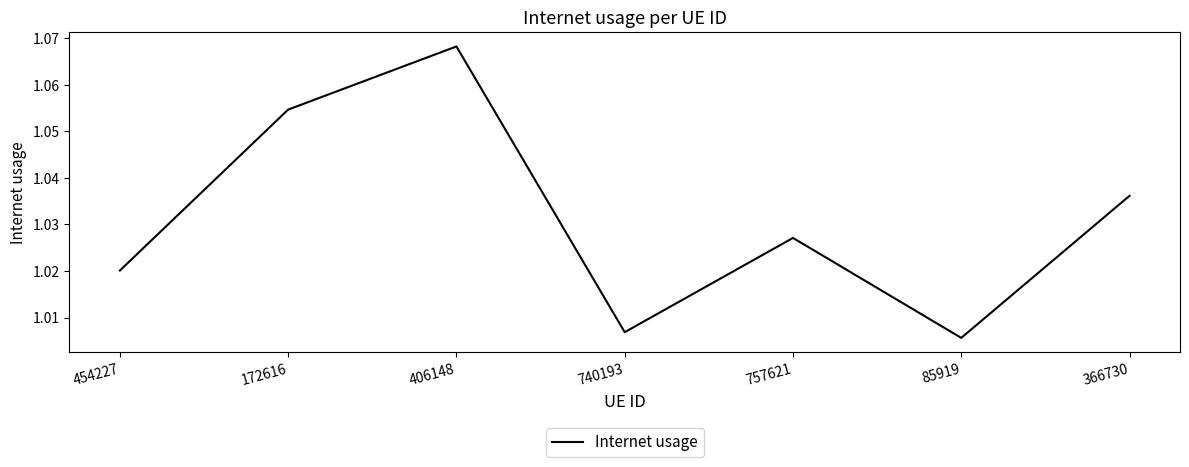

True or false: the data has more than 0 interior local peaks.

True